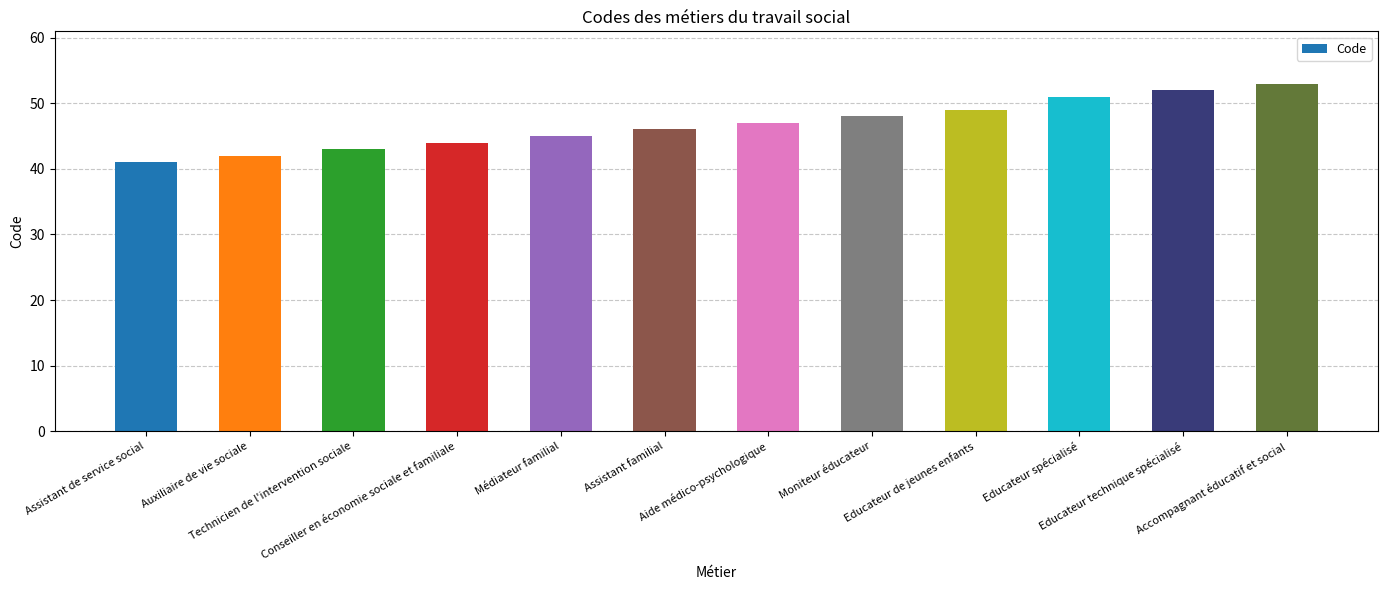

How many distinct data groups are displayed?

1